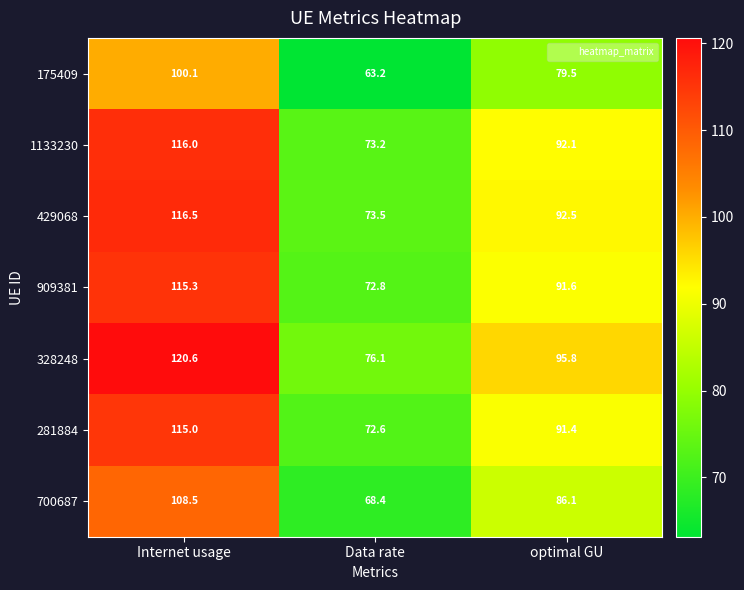

At which category does the chart reach its peak across all series?

Internet usage